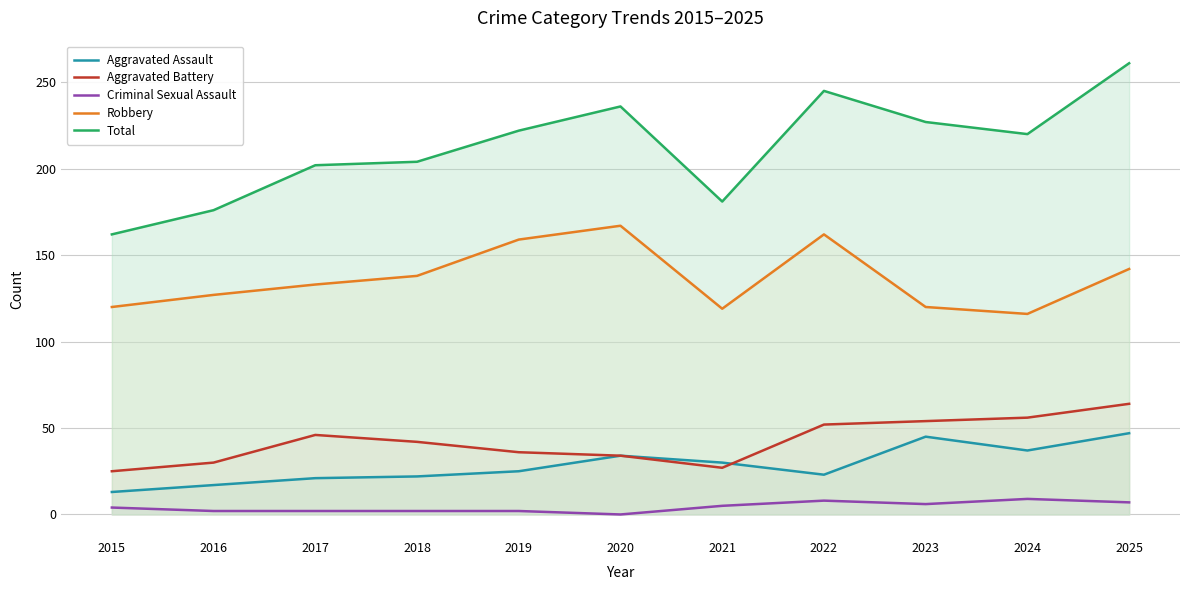

At how many categories does at least one series exceed 17?

11